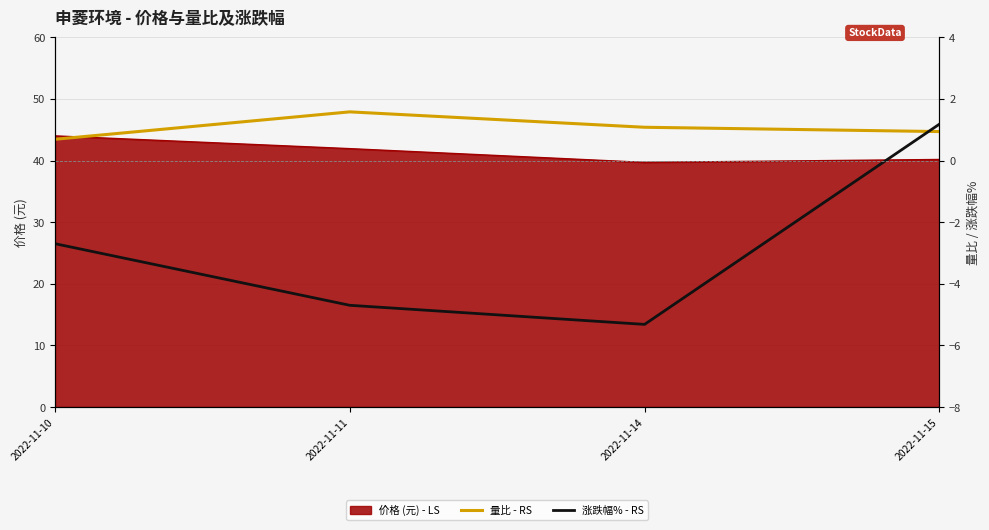

Which series has the largest range (max minus min)?

涨跌幅% - RS